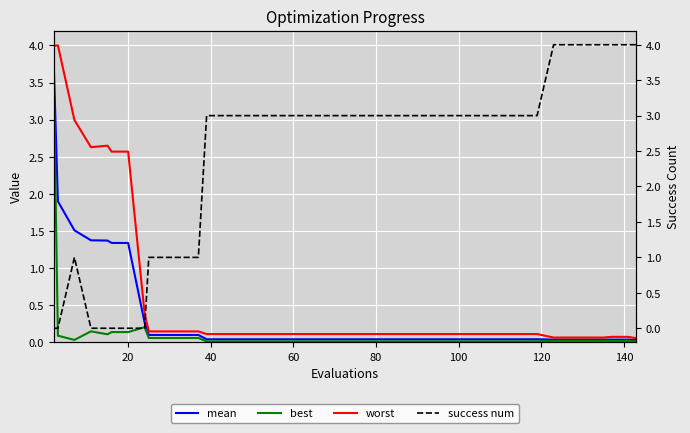

At how many categories does at least one series exceed 0?

40